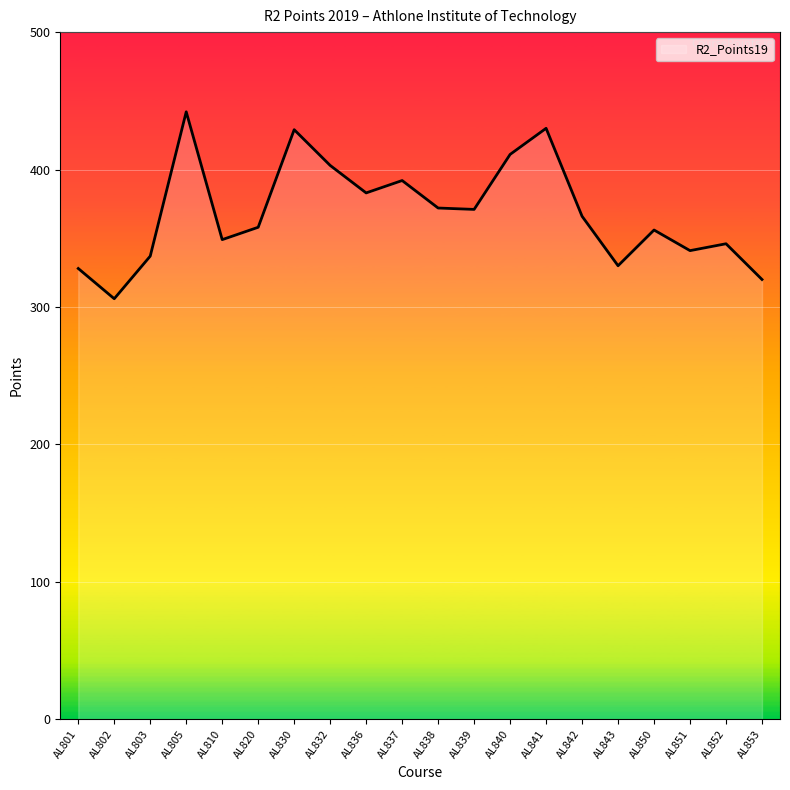

Where is the first local maximum?

AL805